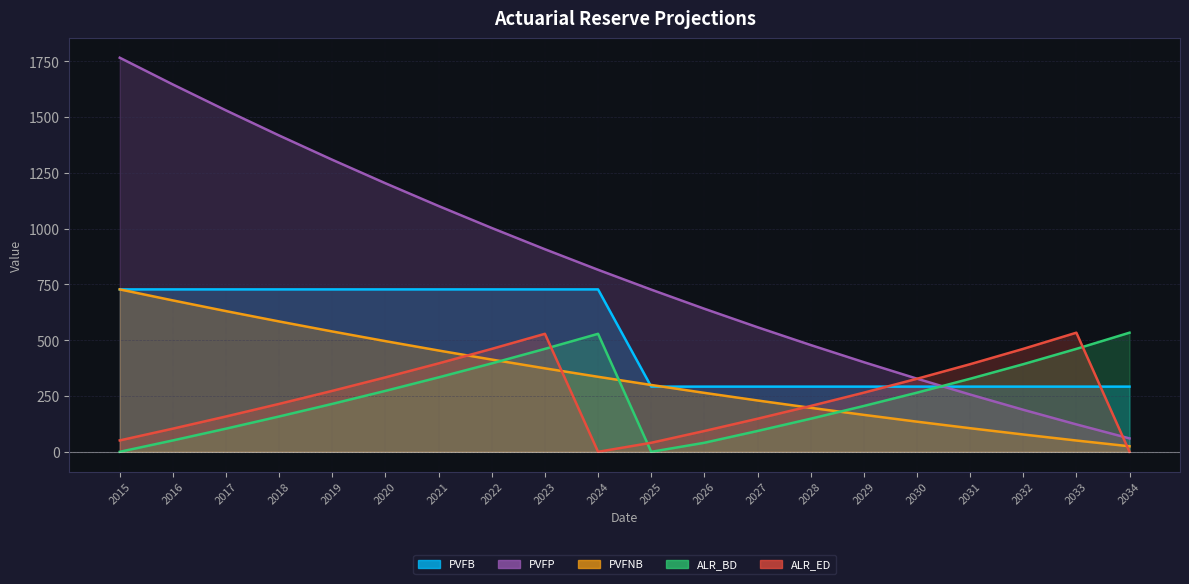

Is the value of PVFB at 2018 greater than the value of ALR_BD at 2020?

Yes